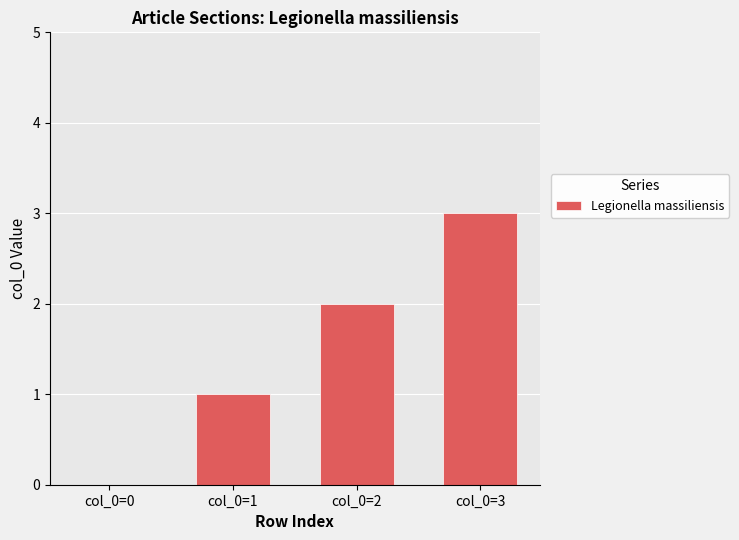

What is the change in value from col_0=0 to col_0=2?

+2